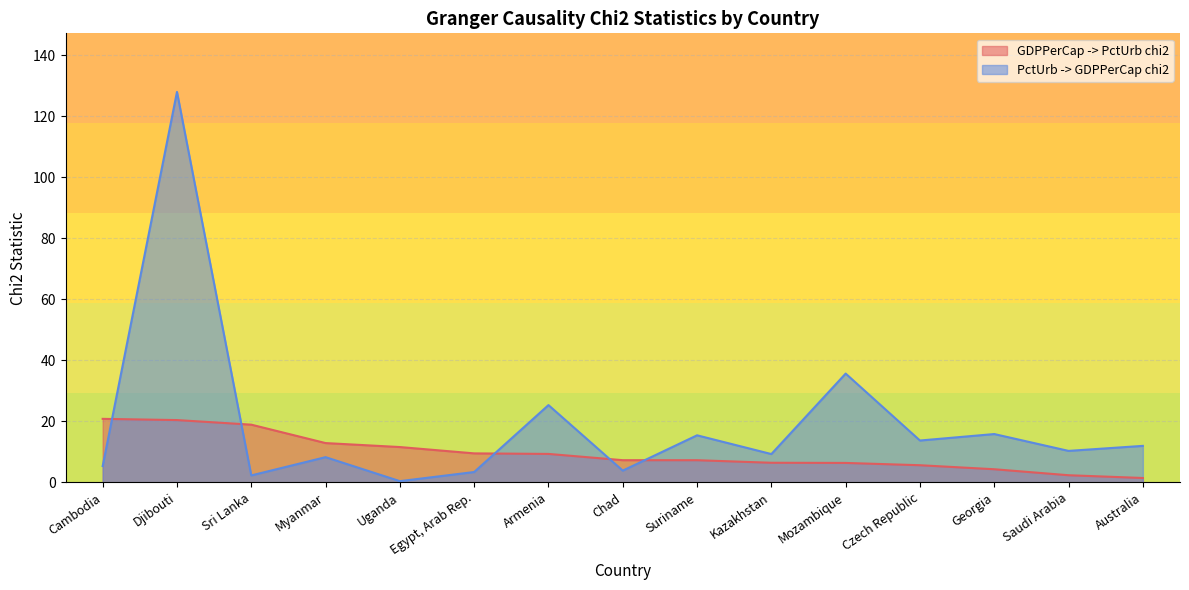

True or false: GDPPerCap -> PctUrb chi2 has a value of 2.0 at Suriname.

False